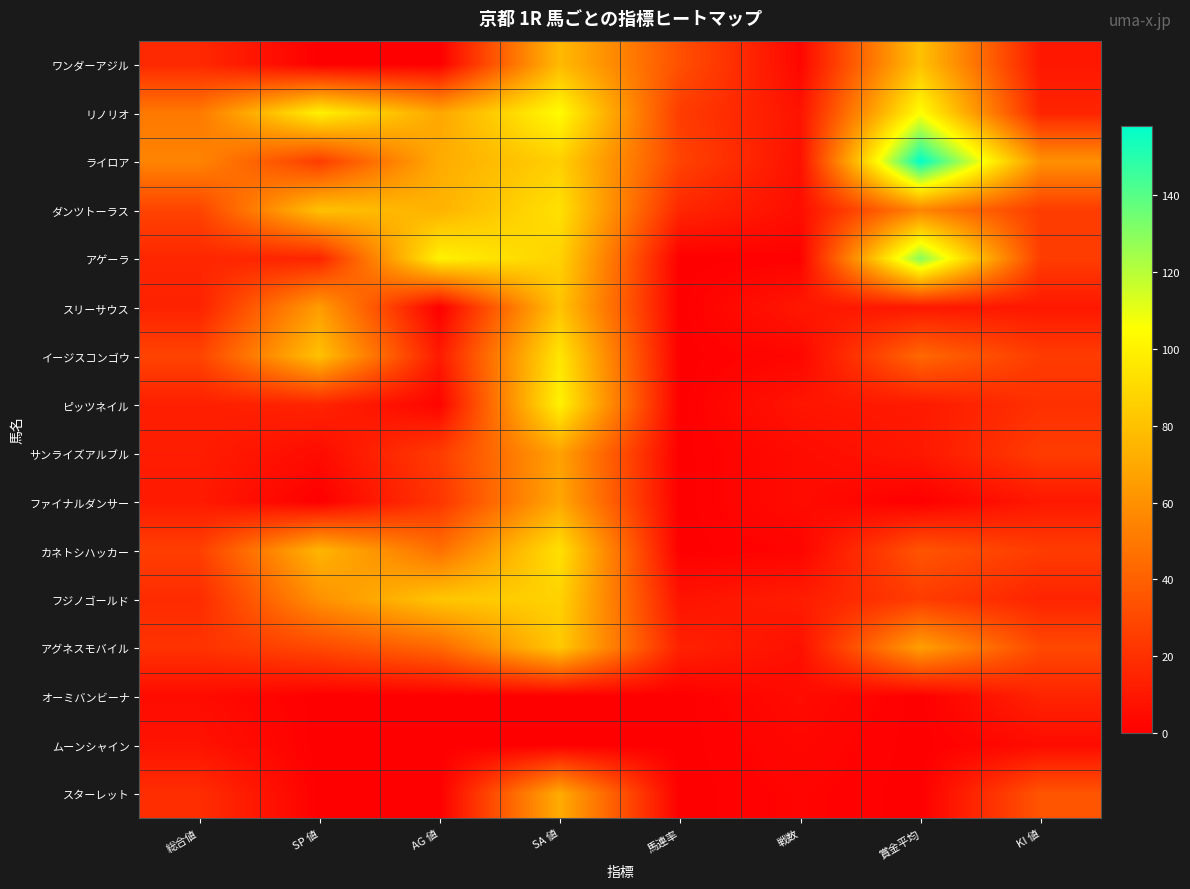

Which series has the largest range (max minus min)?

ライロア